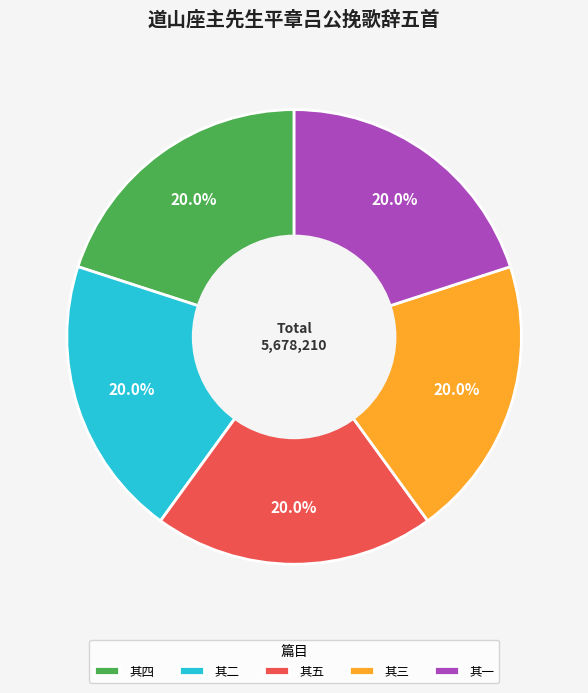

What portion of the pie excludes 其五?

80.0%